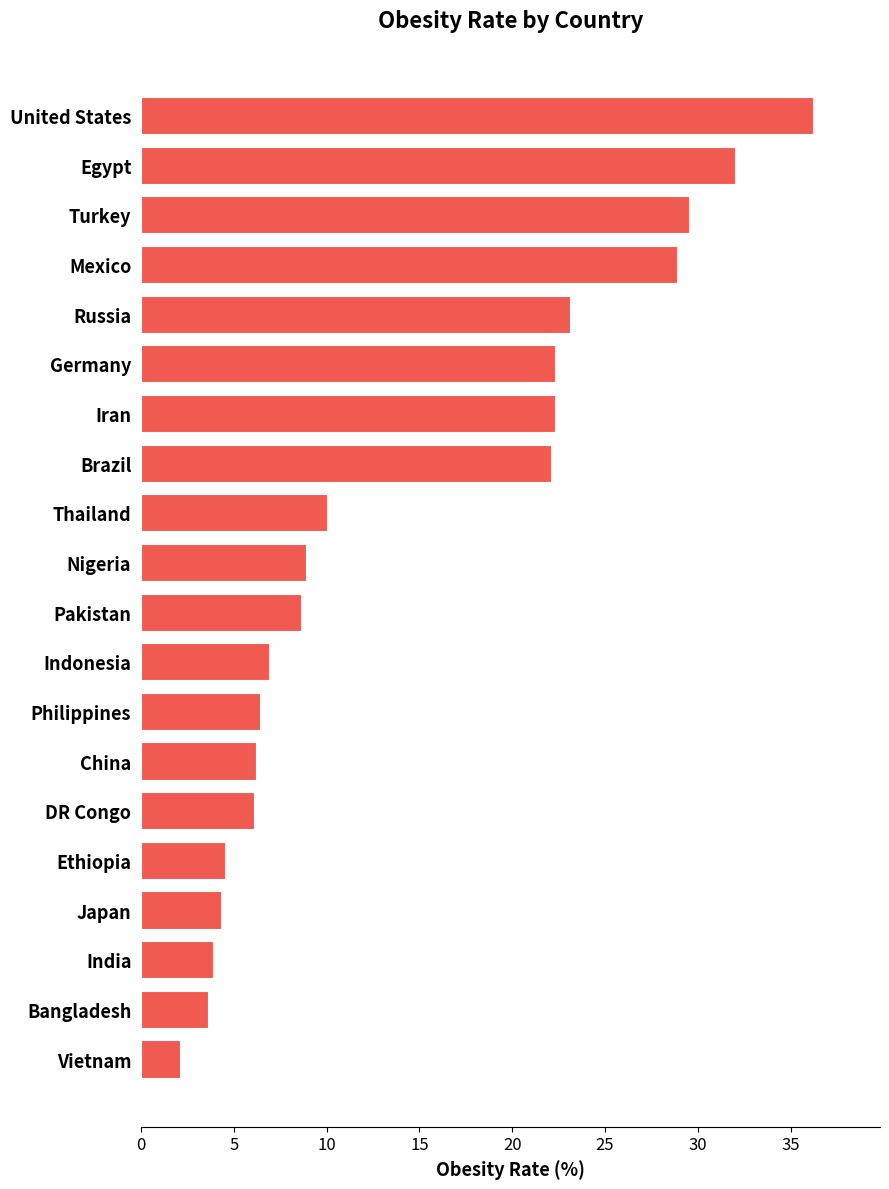

How many categories are shown in the chart?

20